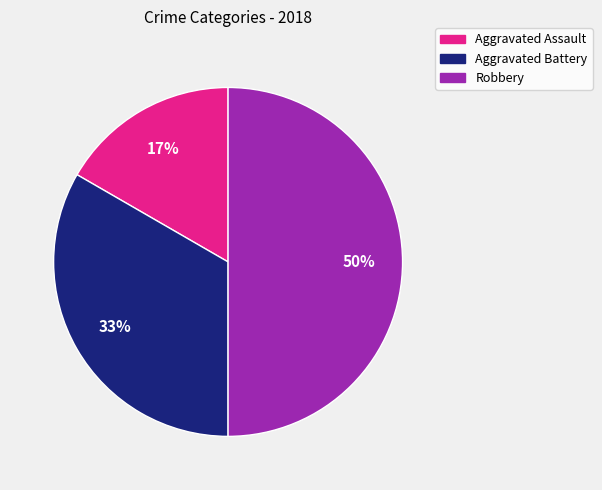

Does Aggravated Battery account for over 50% of the chart?

No